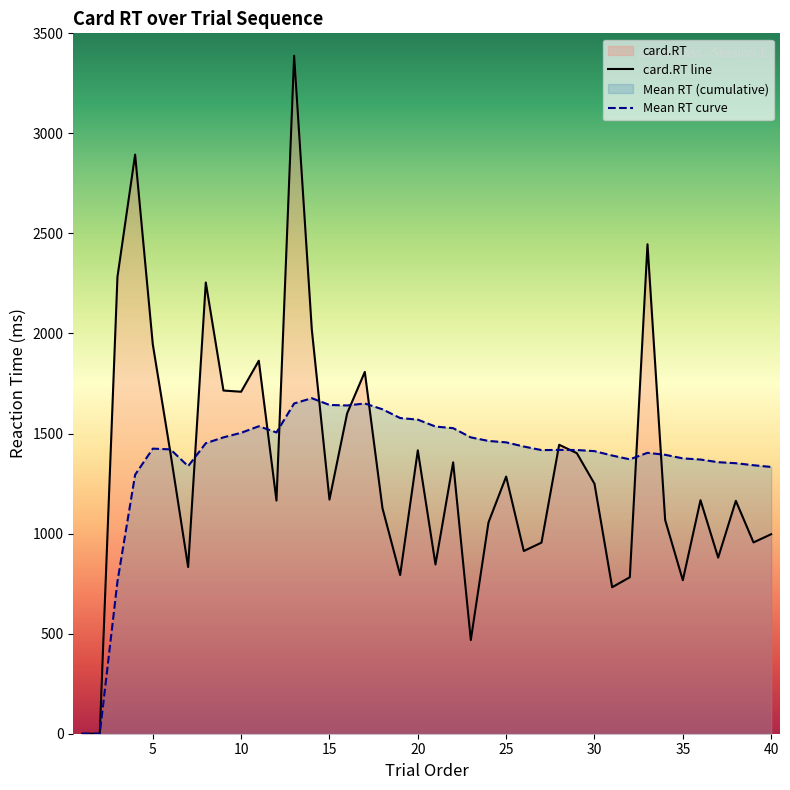

Where is the first local maximum?

4